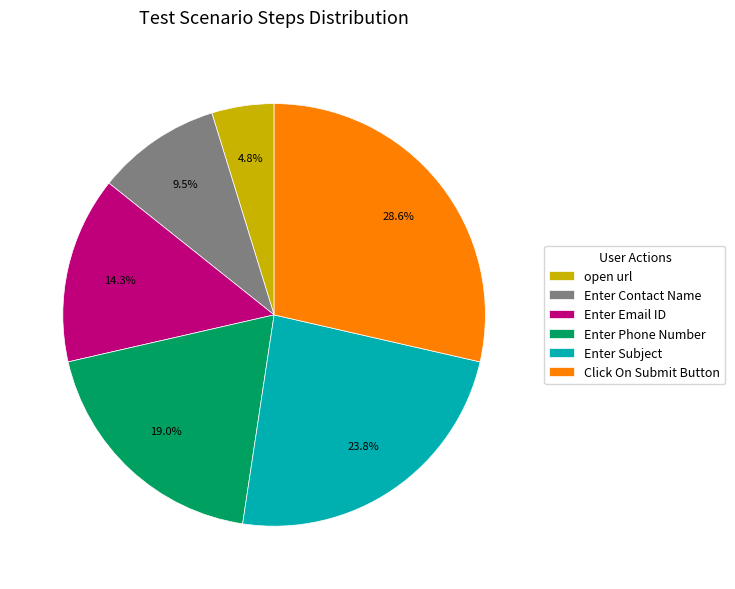

Count the number of slices in the pie.

6